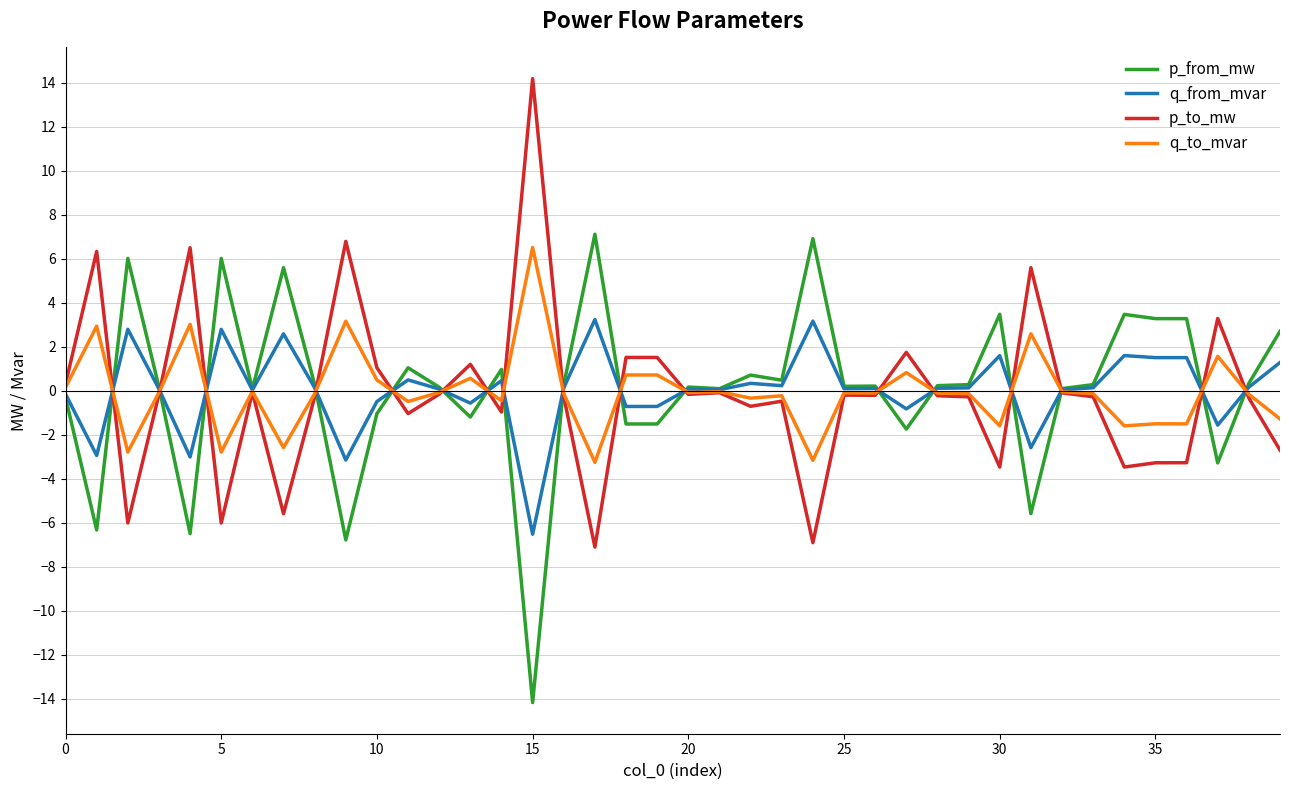

What is the maximum value shown in the chart?

14.2